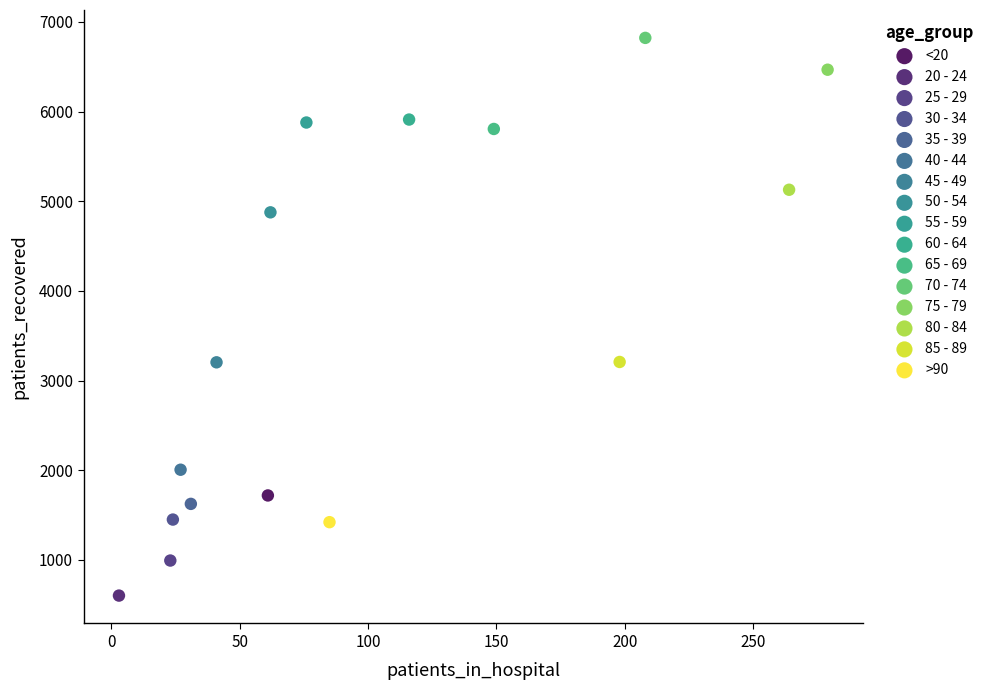

Which series reaches the maximum Y coordinate?

70 - 74